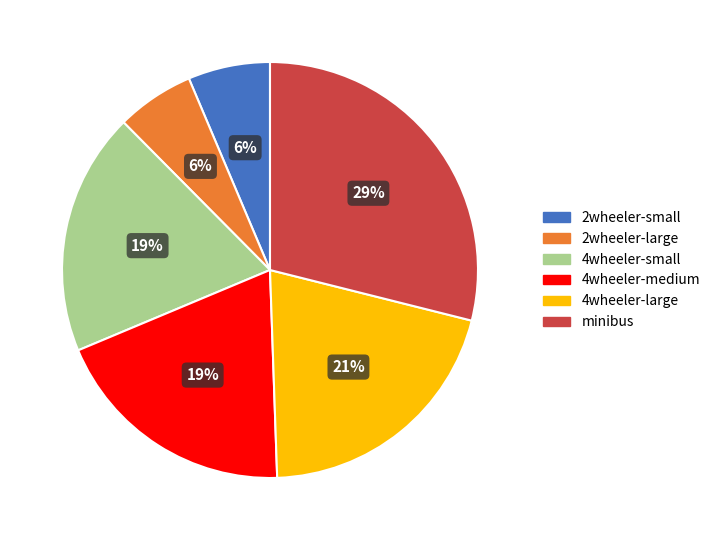

Does any single category account for the majority?

No